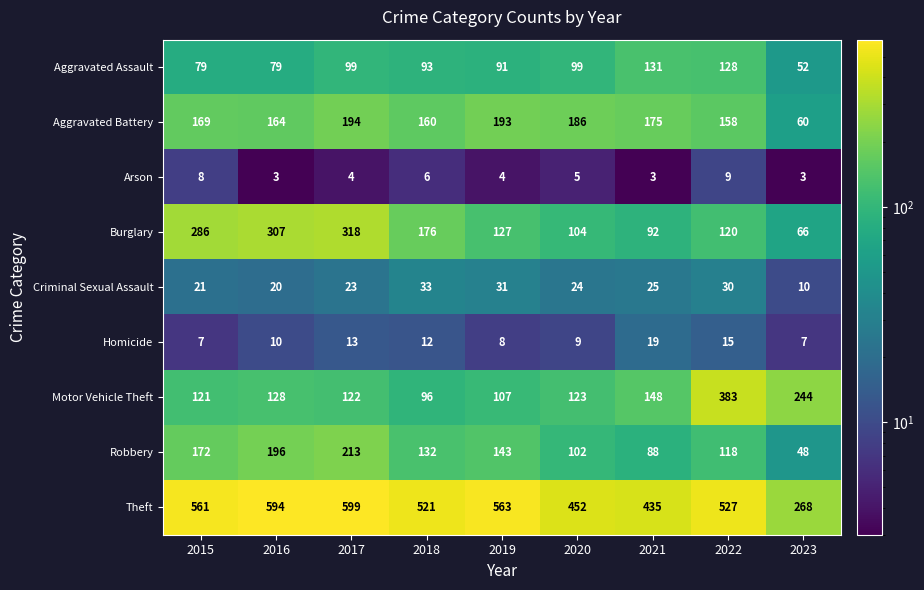

Which series has the largest range (max minus min)?

Theft